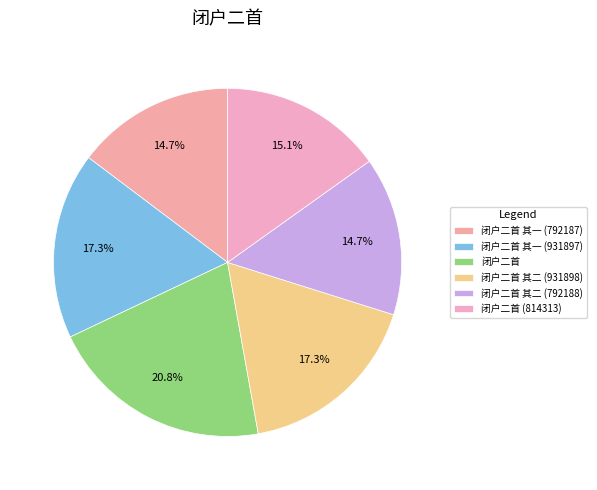

Which category has the biggest portion of the pie?

闭户二首